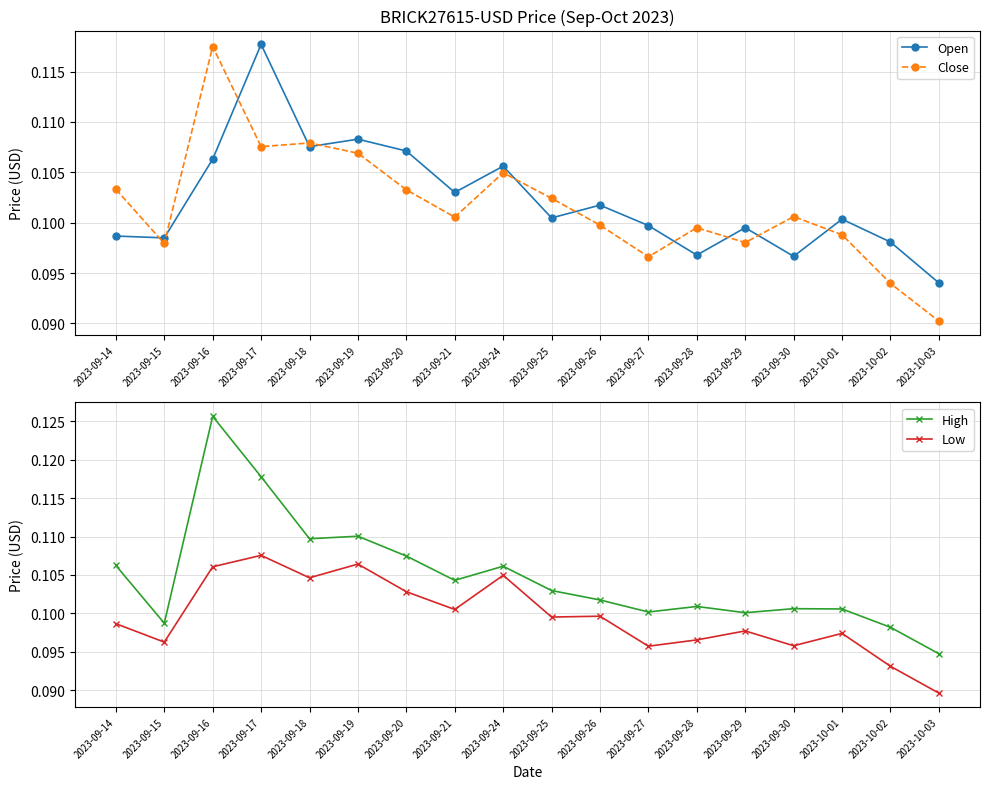

What is the minimum value for Low?

0.1